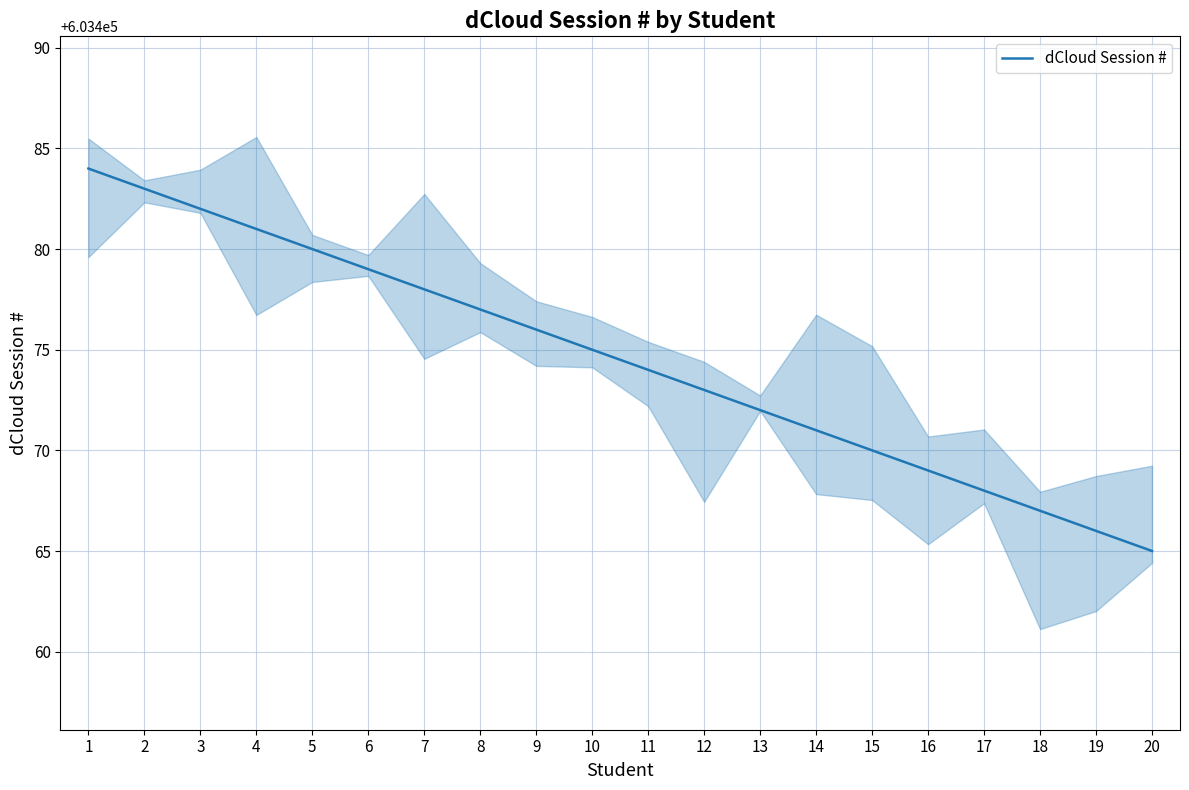

The value at 11 is 603474. True or false?

True